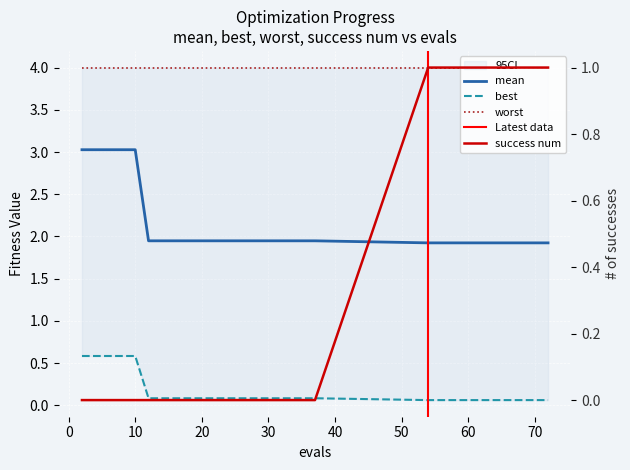

What is the average value of the success num series?

0.4